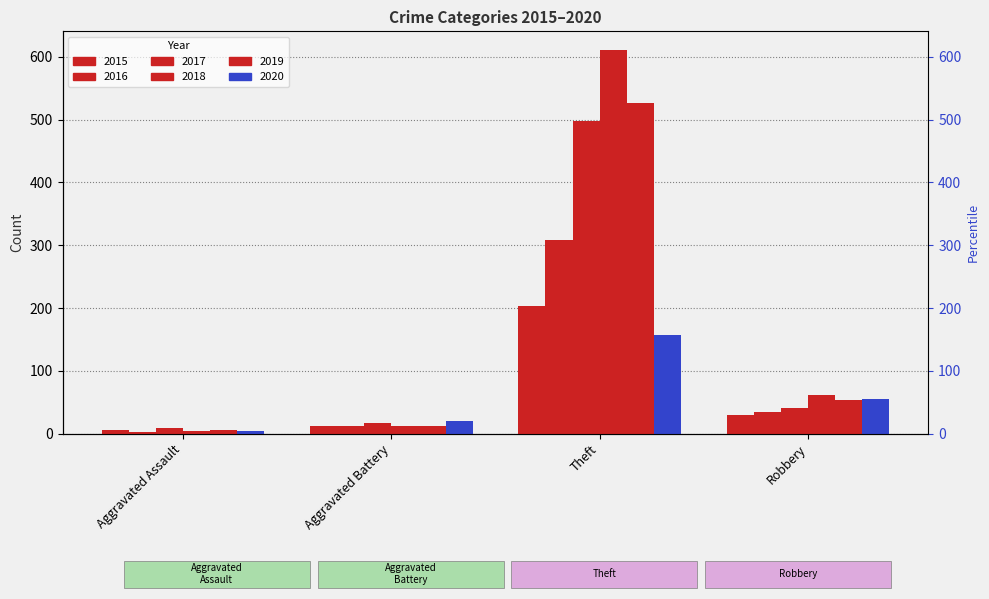

How many values in the 2018 series are below 62?

2